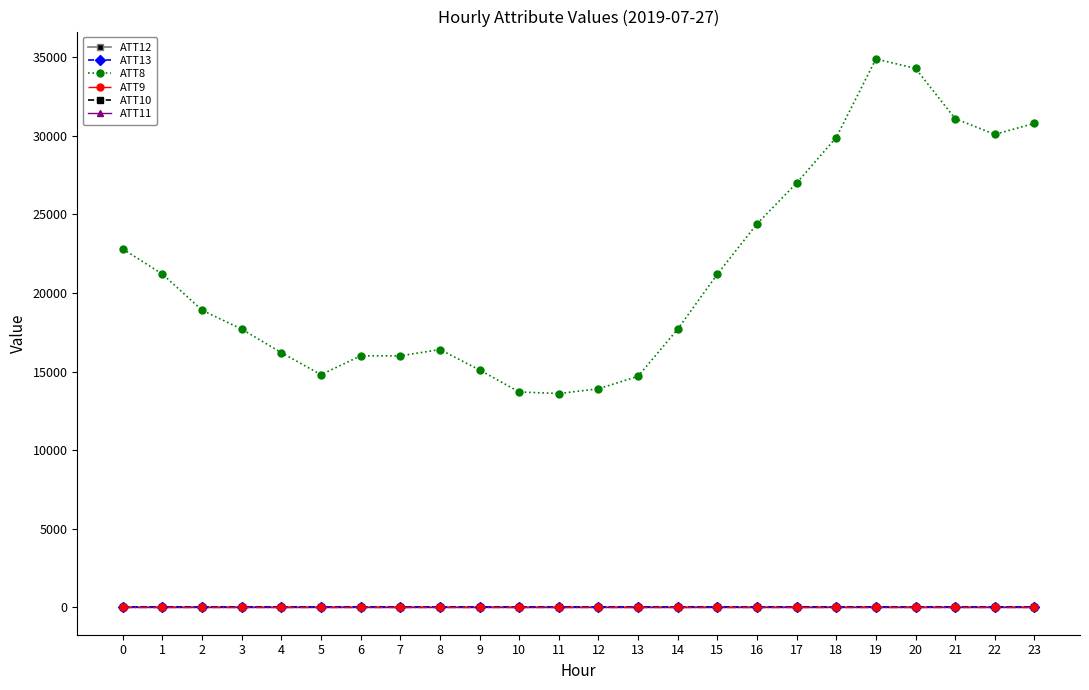

What is the minimum value for ATT13?

3.5